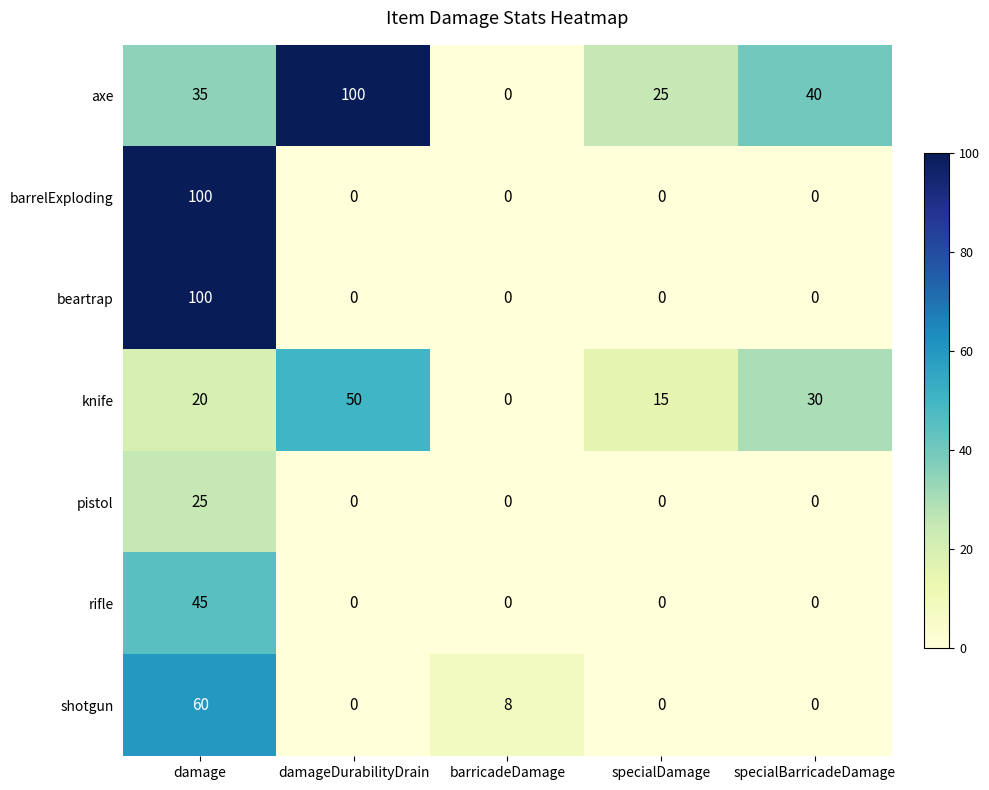

What is the greatest value displayed?

100